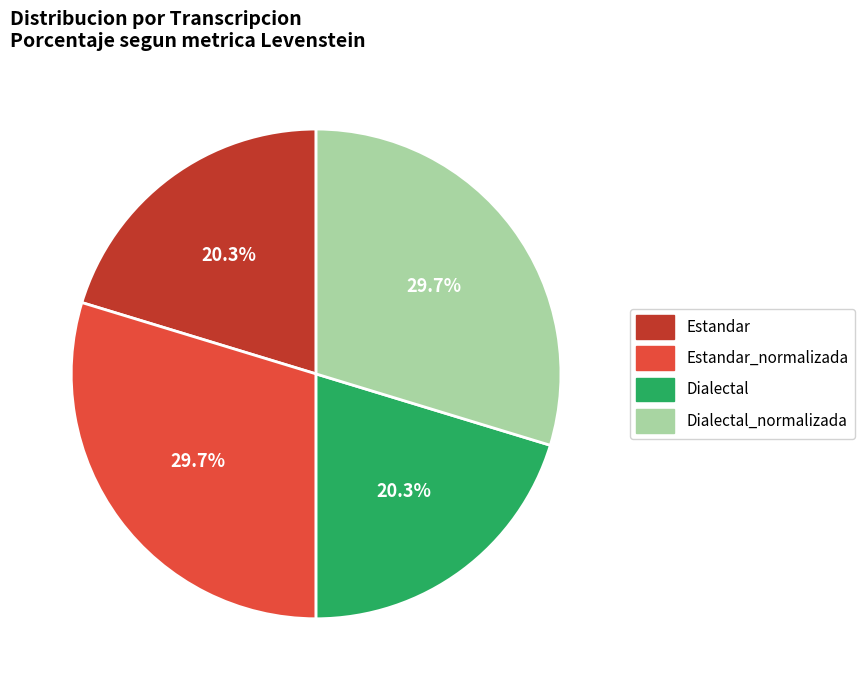

Does any single category account for the majority?

No